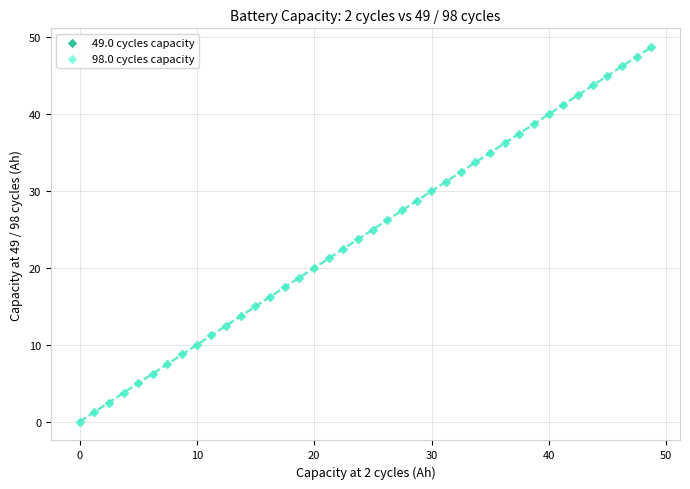

What are all the series names shown in the legend?

49.0 cycles capacity, 98.0 cycles capacity